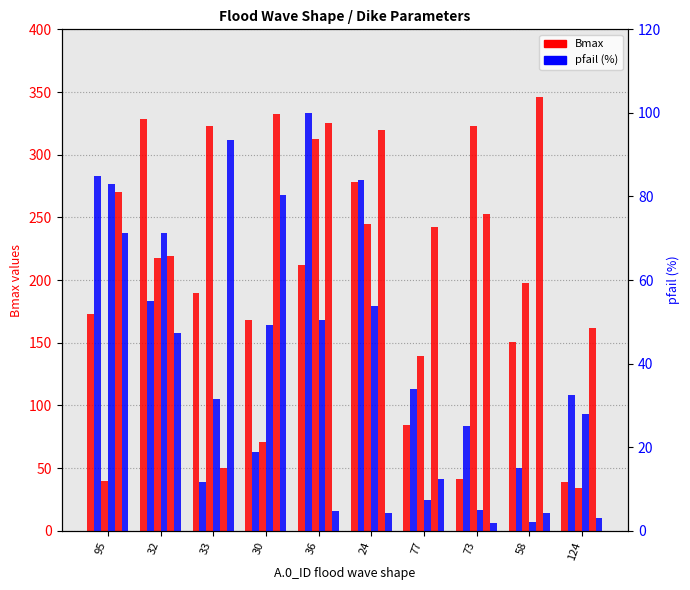

Reading left to right, transcribe all the data shown in this chart.

A.1_Bmax: 95=173.3	32=328.2	33=189.7	30=168.0	36=212.3	24=278.6	77=84.3	73=41.5	58=150.7	124=38.6
A.2_Bmax: 95=39.4	32=217.5	33=322.9	30=71.2	36=312.6	24=245.1	77=139.1	73=323.0	58=197.4	124=34.5
A.3_Bmax: 95=270.4	32=219.0	33=50.2	30=332.6	36=325.7	24=319.8	77=242.6	73=252.6	58=346.0	124=162.0
A.1_pfail: 95=84.9	32=54.9	33=11.8	30=19.0	36=99.9	24=83.9	77=34.0	73=25.1	58=15.1	124=32.5
A.2_pfail: 95=83.1	32=71.4	33=31.5	30=49.1	36=50.4	24=53.8	77=7.4	73=5.0	58=2.2	124=27.9
A.3_pfail: 95=71.4	32=47.3	33=93.5	30=80.3	36=4.7	24=4.3	77=12.5	73=1.8	58=4.2	124=3.1